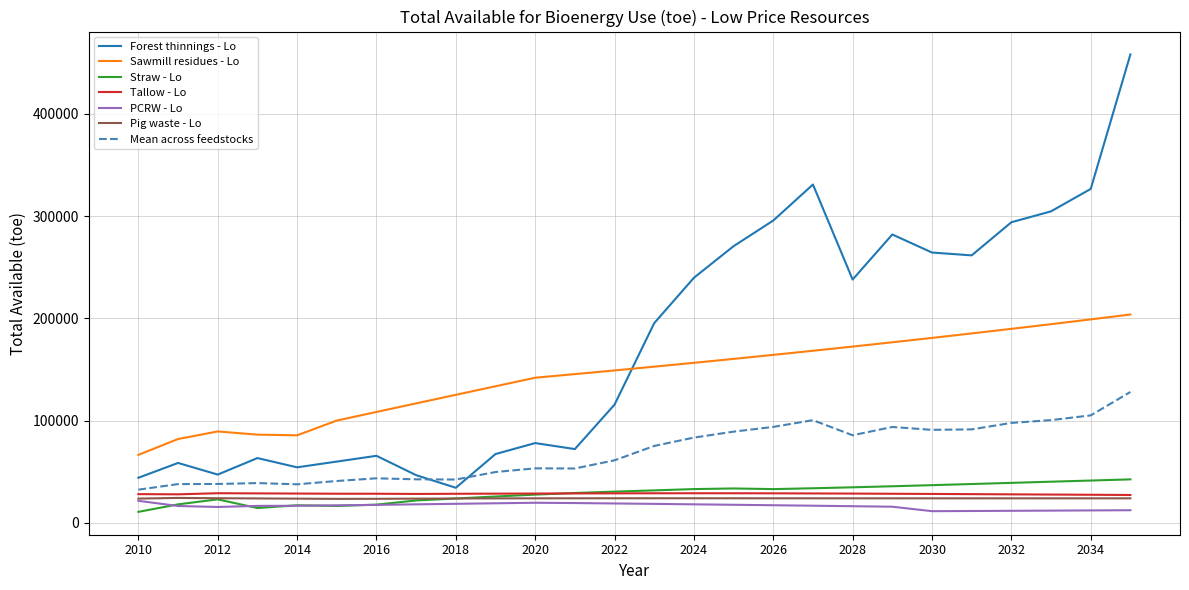

Which series has the largest total across all categories?

Forest thinnings - Lo